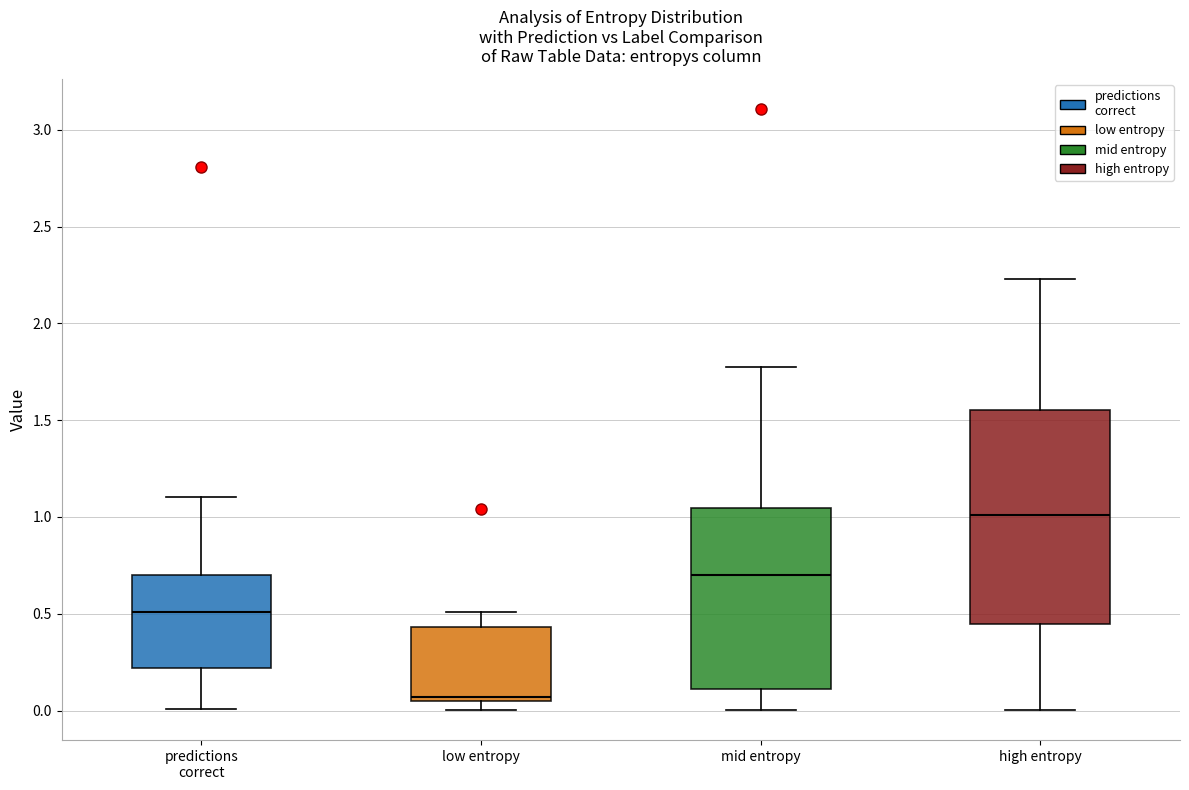

Reading left to right, transcribe this box plot: for each box, give where its median line is, the range the box spans, and where its two whiskers end, as read against the y-axis. The values are not printed on the chart, so give them approximately, as read against the axis.

predictions correct: median 0.50, box 0.20 to 0.70, whiskers 0.00 to 1.10
low entropy: median 0.05 (just above the box's lower edge), box 0.05 to 0.45, whiskers 0.00 to 0.50
mid entropy: median 0.70, box 0.10 to 1.05, whiskers 0.00 to 1.75
high entropy: median 1.00, box 0.45 to 1.55, whiskers 0.00 to 2.25